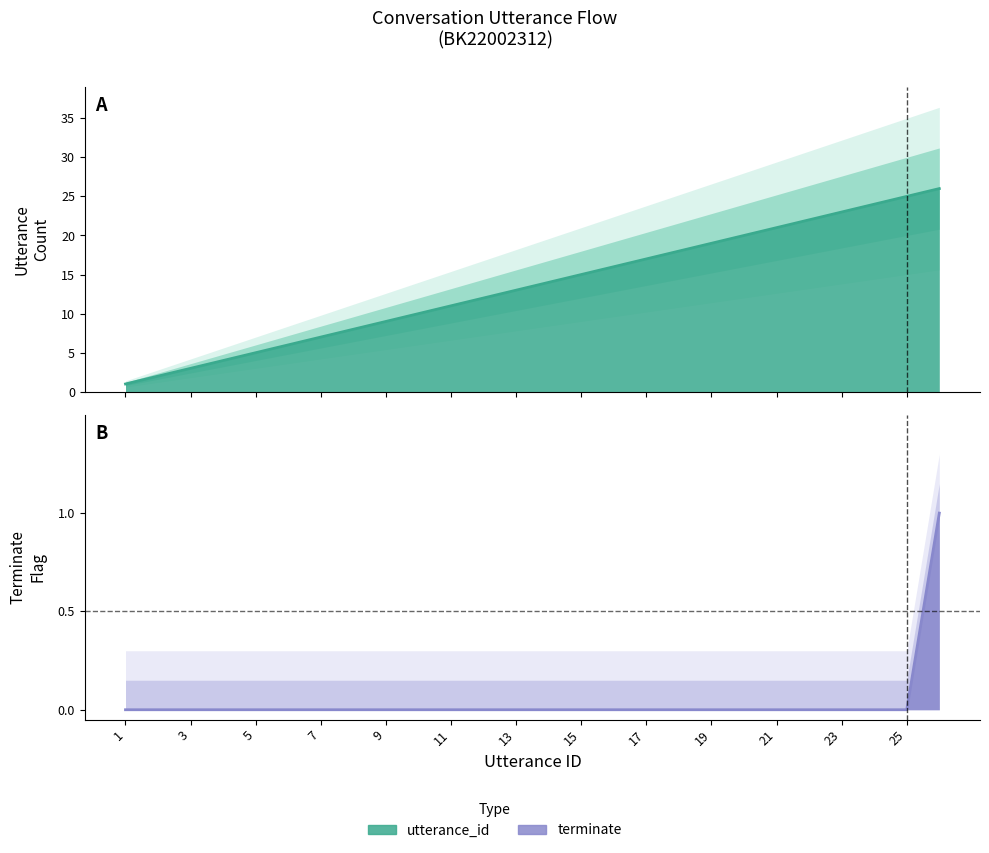

Which category has the highest value across all series?

26